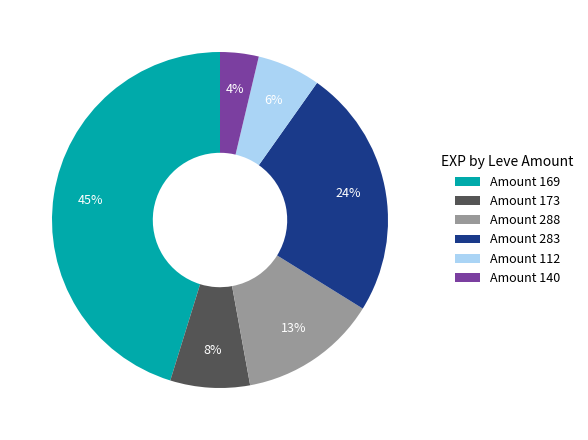

To the nearest percent, what is the average slice percentage?

17%